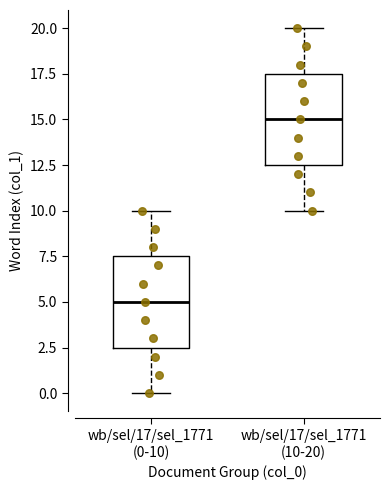

Where is the upper edge of the box for wb/sel/17/sel_1771 (10-20) on the y-axis? The values are not printed on the chart, so give them approximately, as read against the axis.

17.5